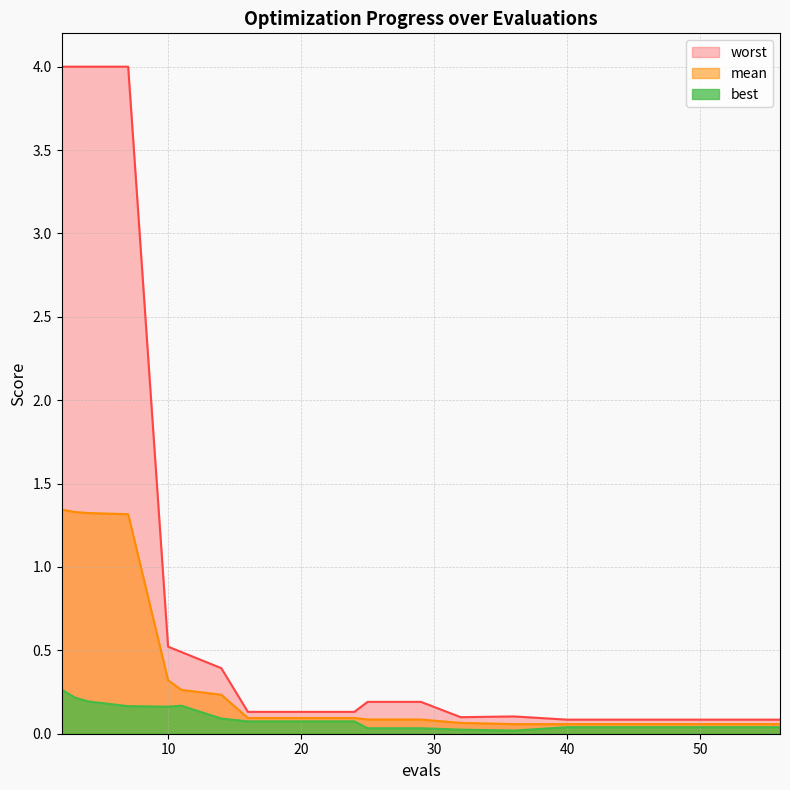

True or false: best and mean cross at least once.

False